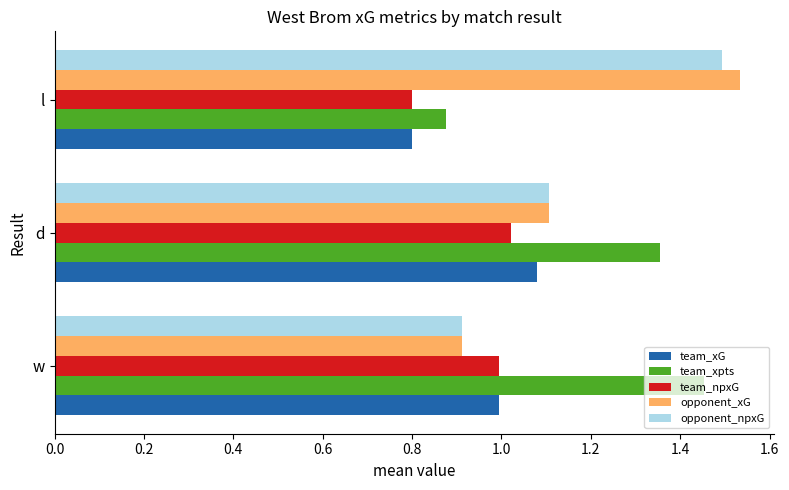

At which label does opponent_xG reach its peak?

l